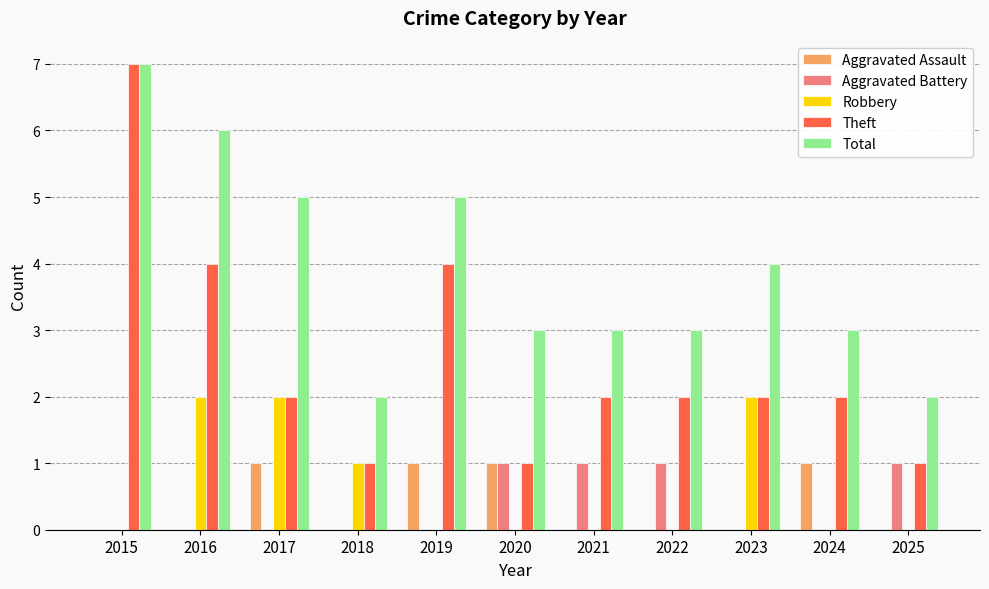

Are the bars grouped side by side (vs. stacked)?

Yes